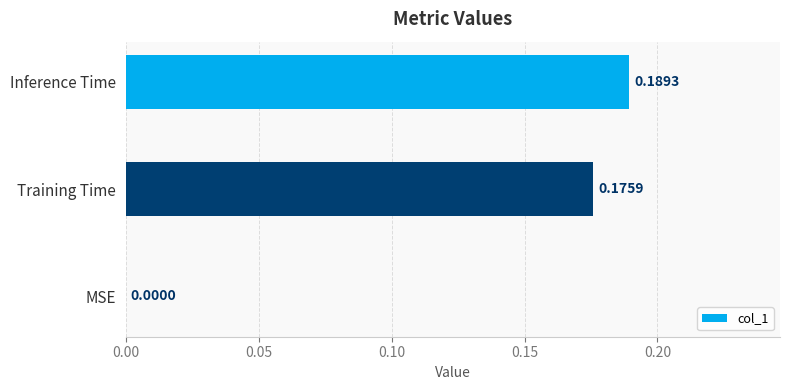

Which has a higher value, MSE or Training Time?

Training Time